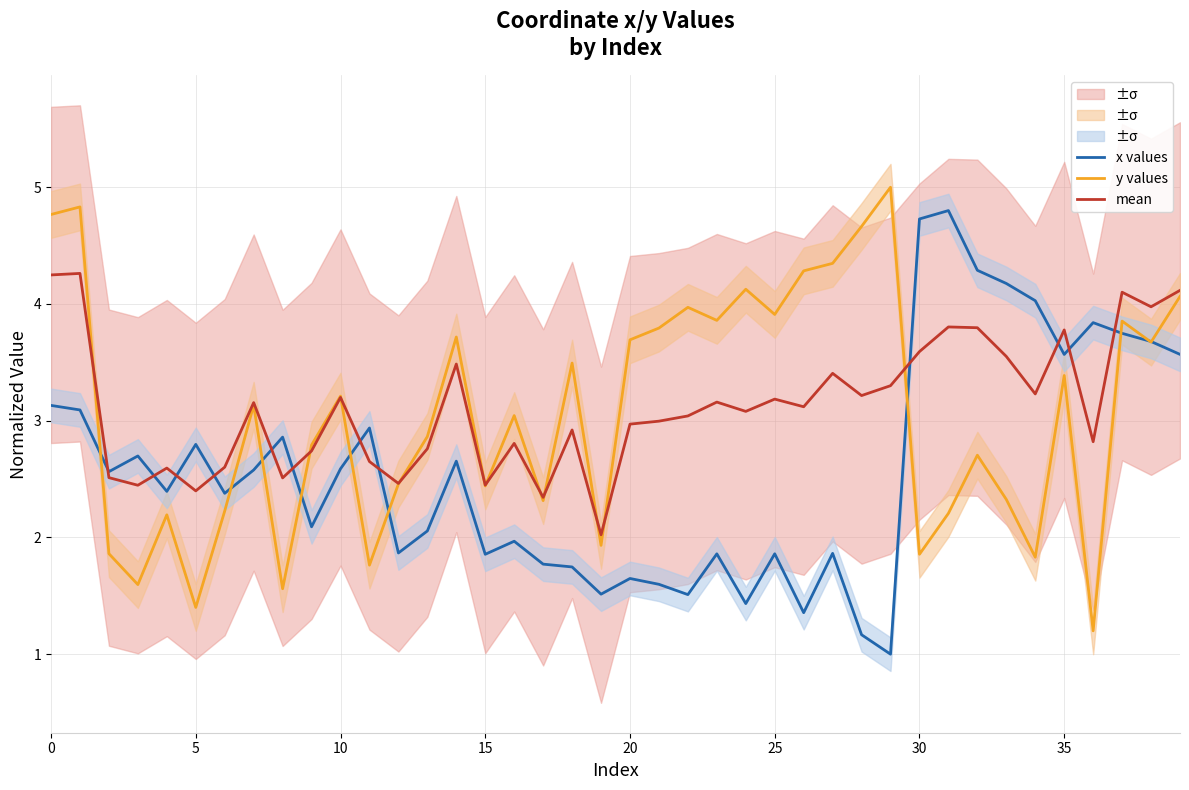

What is the lowest value of the mean series?

2.0